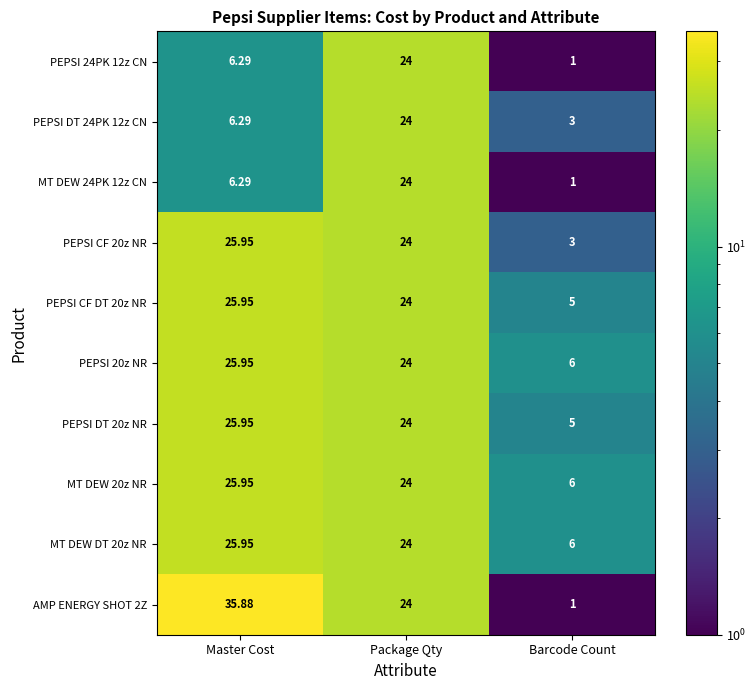

At which label does PEPSI DT 24PK 12z CN first exceed 6?

Master Cost